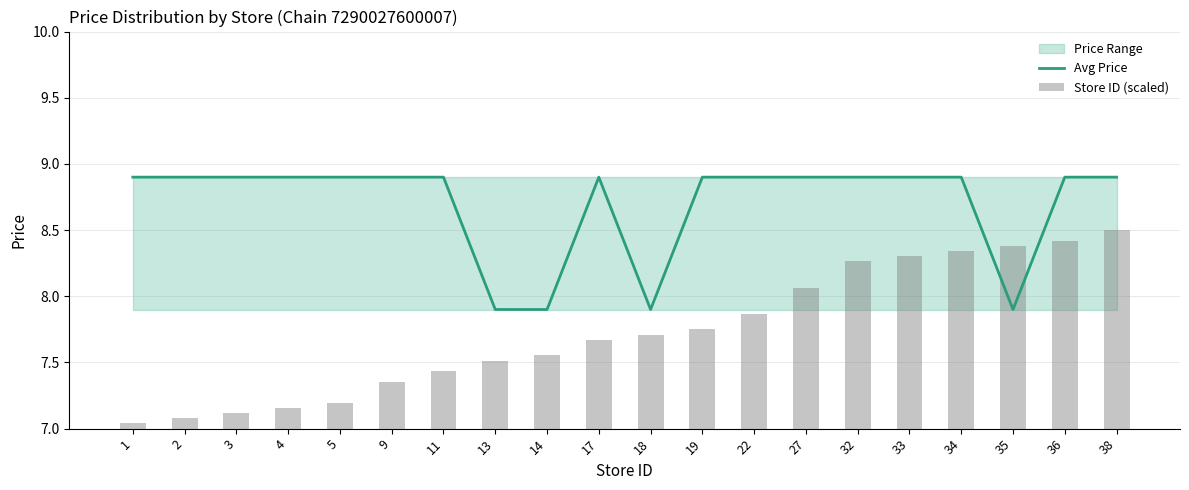

Which has a higher value, 17 or 13?

17